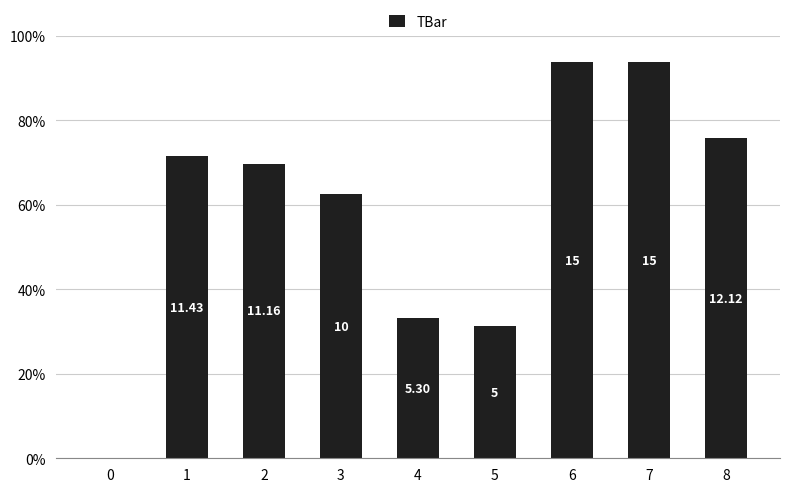

List the labels in order of value, smallest first.

0, 5, 4, 3, 2, 1, 8, 6, 7